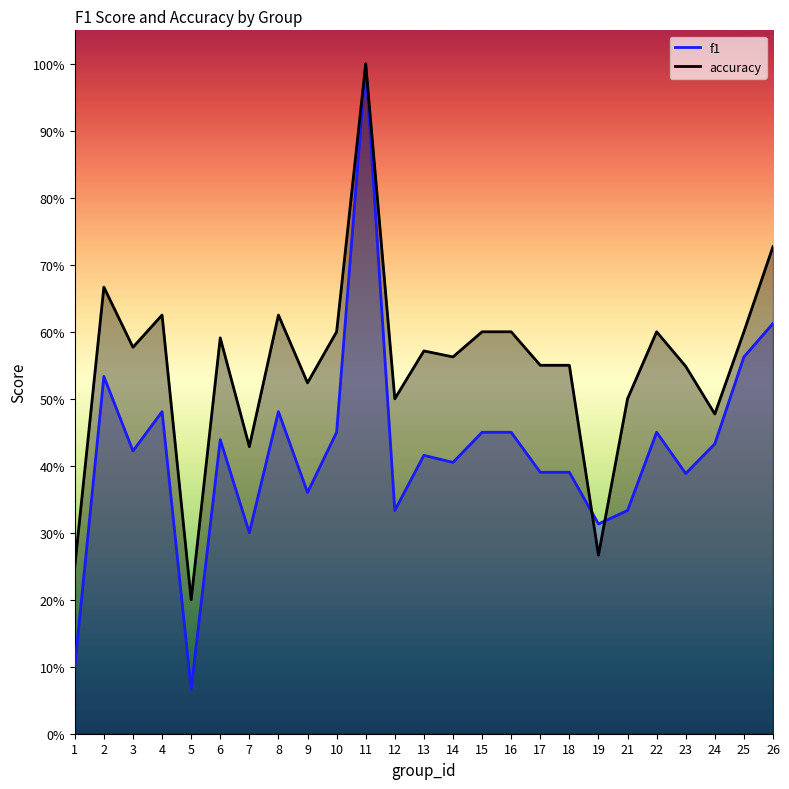

What is the value of the f1 point at the 21st from the left?

0.5